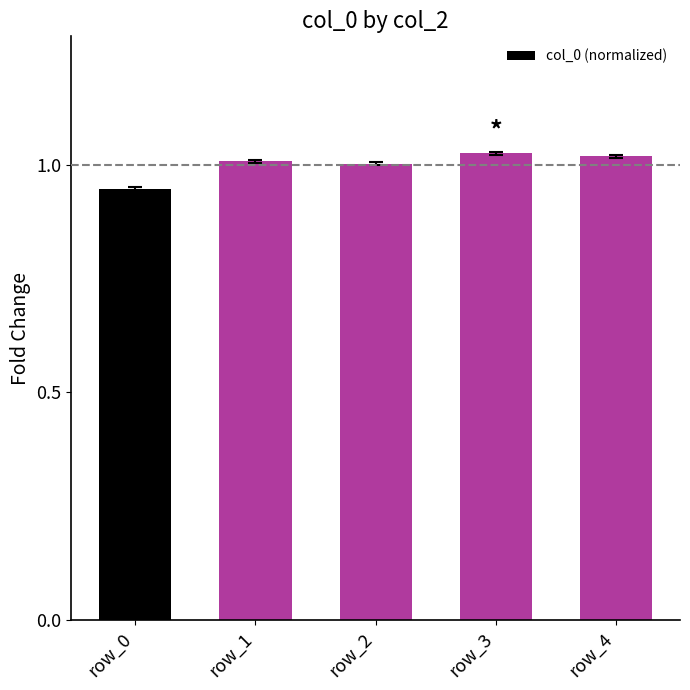

At which category does the chart reach its minimum across all series?

row_0